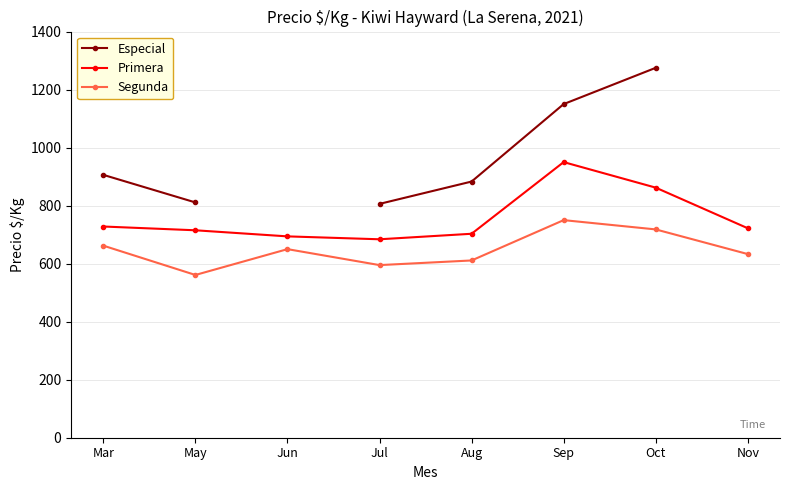

Between Mar and Jun, which series saw the biggest shift?

Primera